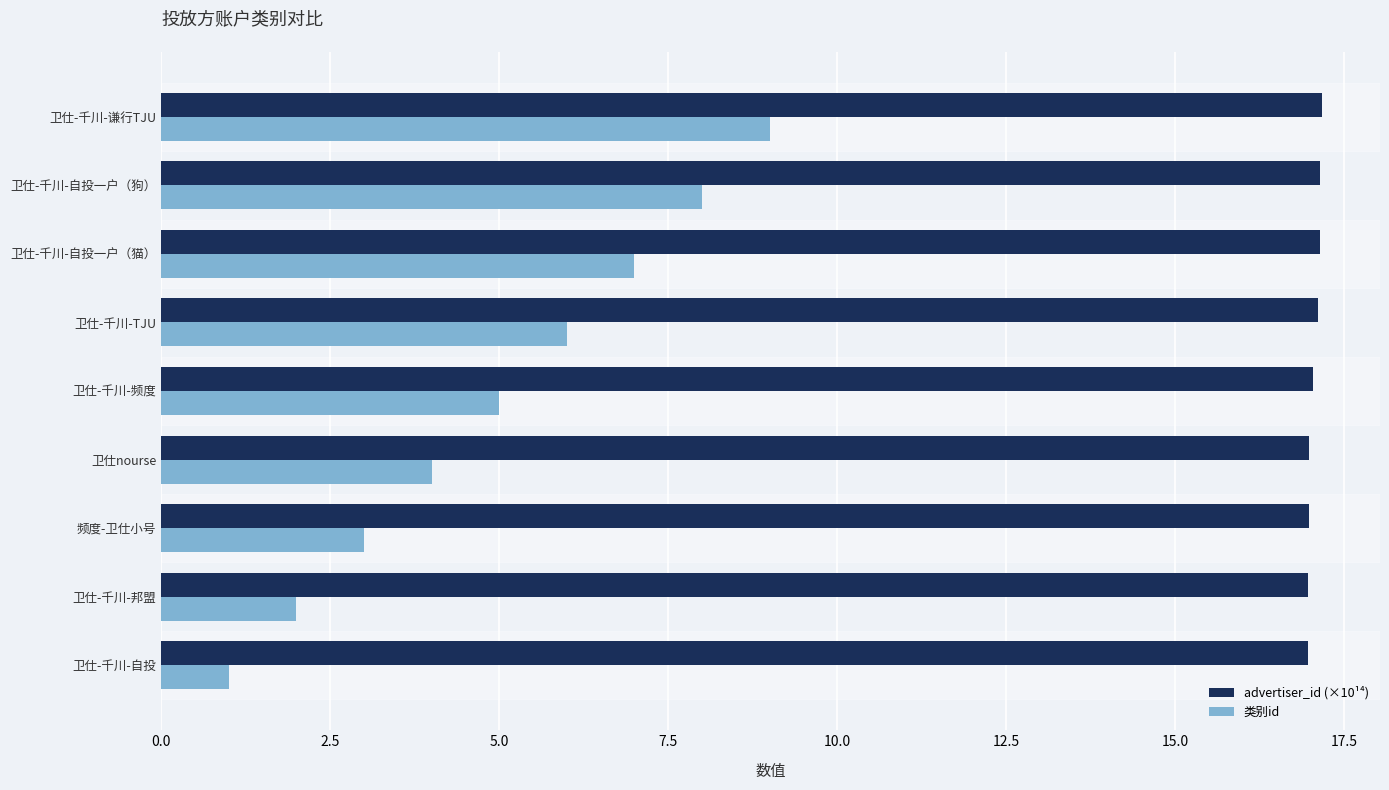

What are all the series names shown in the legend?

advertiser_id (×10¹⁴), 类别id